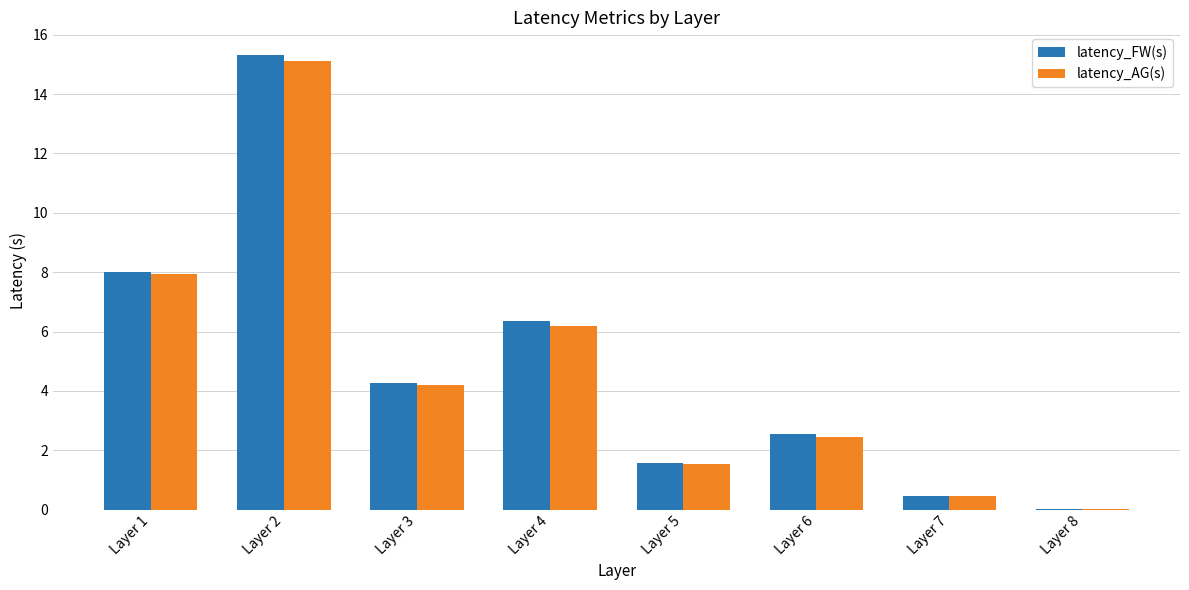

Which label corresponds to the largest value in the chart?

Layer 2